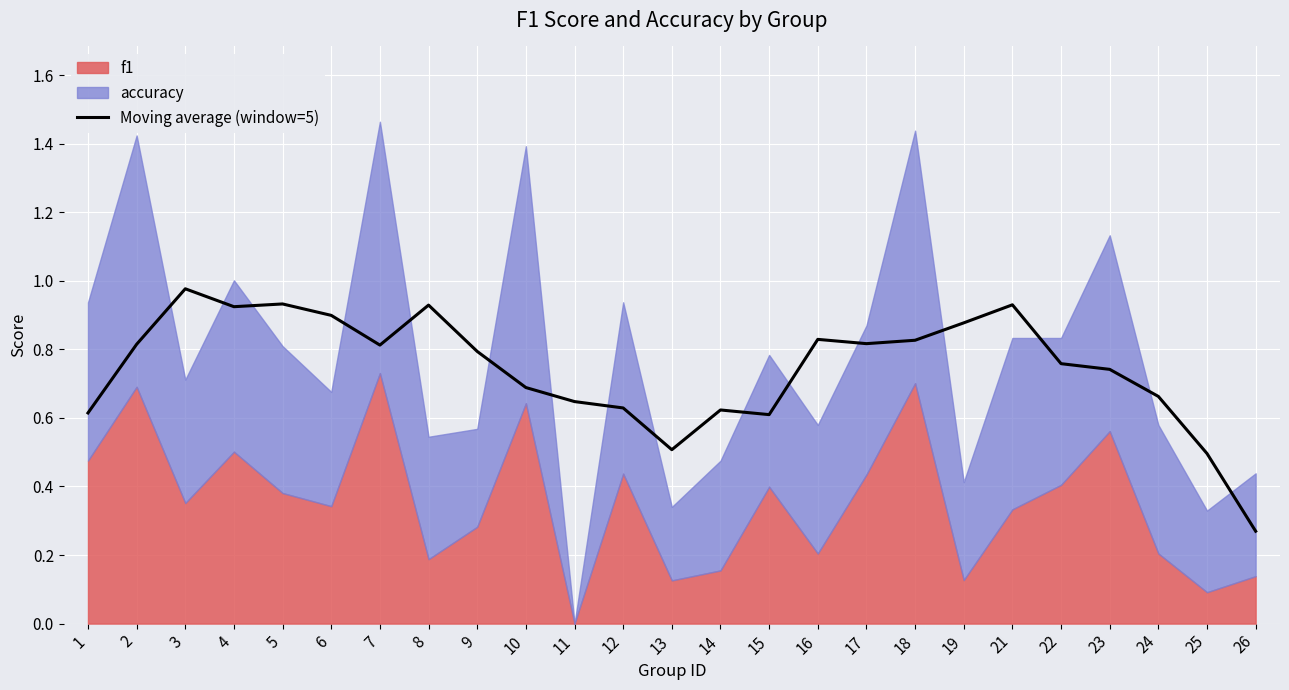

What is the value of the 3rd point from the left?

1.0